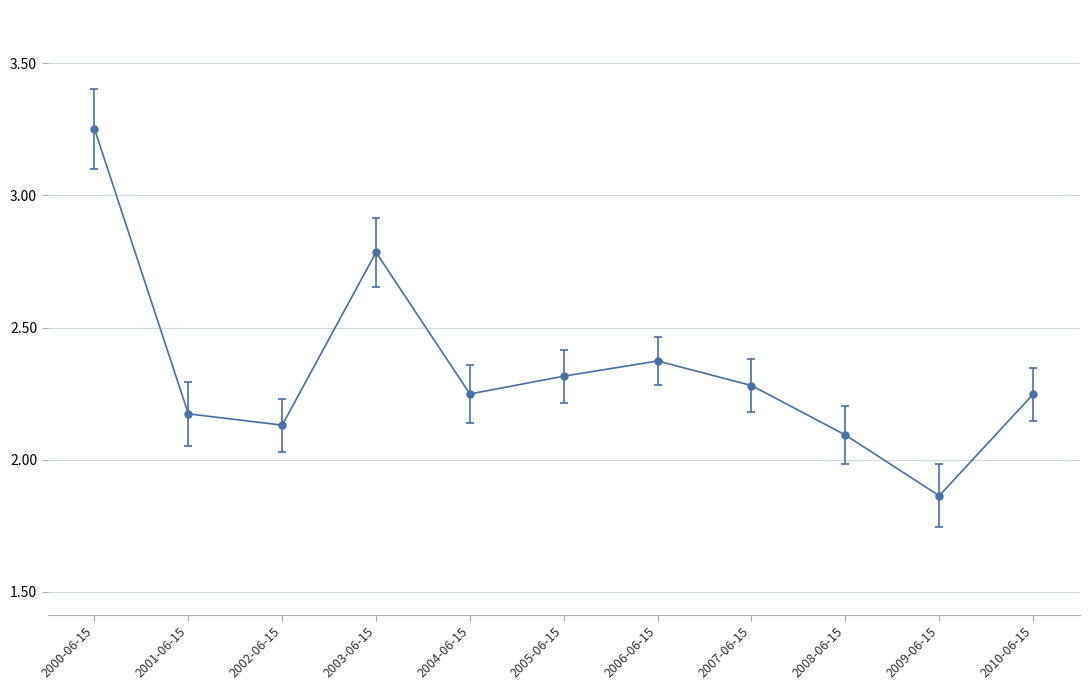

What is the sum of all values?

25.8